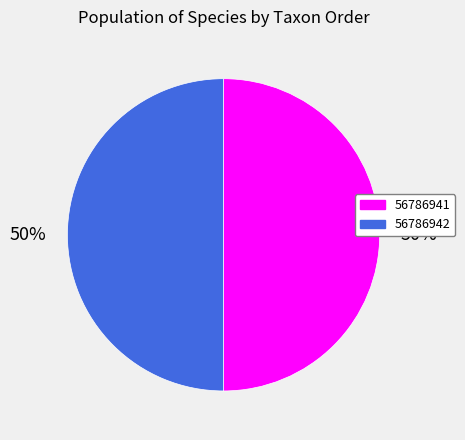

Combined, do 56786941 and 56786942 account for over 50%?

Yes